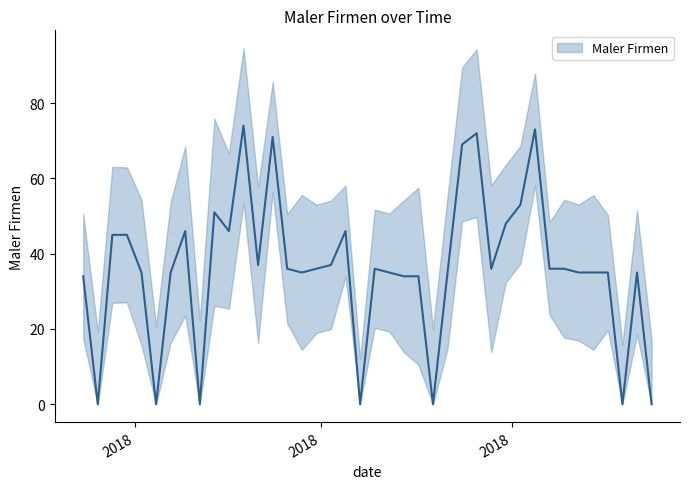

Reading right to left, what are all the values shown in this chart?

2018-10-07=0	2018-09-30=35	2018-09-23=0	2018-09-16=35	2018-09-09=35	2018-09-02=35	2018-08-26=36	2018-08-19=36	2018-08-12=73	2018-08-05=53	2018-07-29=48	2018-07-22=36	2018-07-15=72	2018-07-08=69	2018-07-01=35	2018-06-24=0	2018-06-17=34	2018-06-10=34	2018-06-03=35	2018-05-27=36	2018-05-20=0	2018-05-13=46	2018-05-06=37	2018-04-29=36	2018-04-22=35	2018-04-15=36	2018-04-08=71	2018-04-01=37	2018-03-25=74	2018-03-18=46	2018-03-11=51	2018-03-04=0	2018-02-25=46	2018-02-18=35	2018-02-11=0	2018-02-04=35	2018-01-28=45	2018-01-21=45	2018-01-14=0	2018-01-07=34